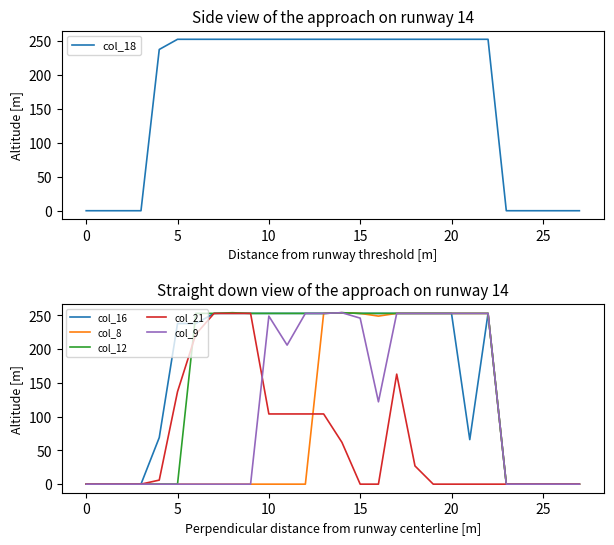

How many positive values does the col_9 series have?

13